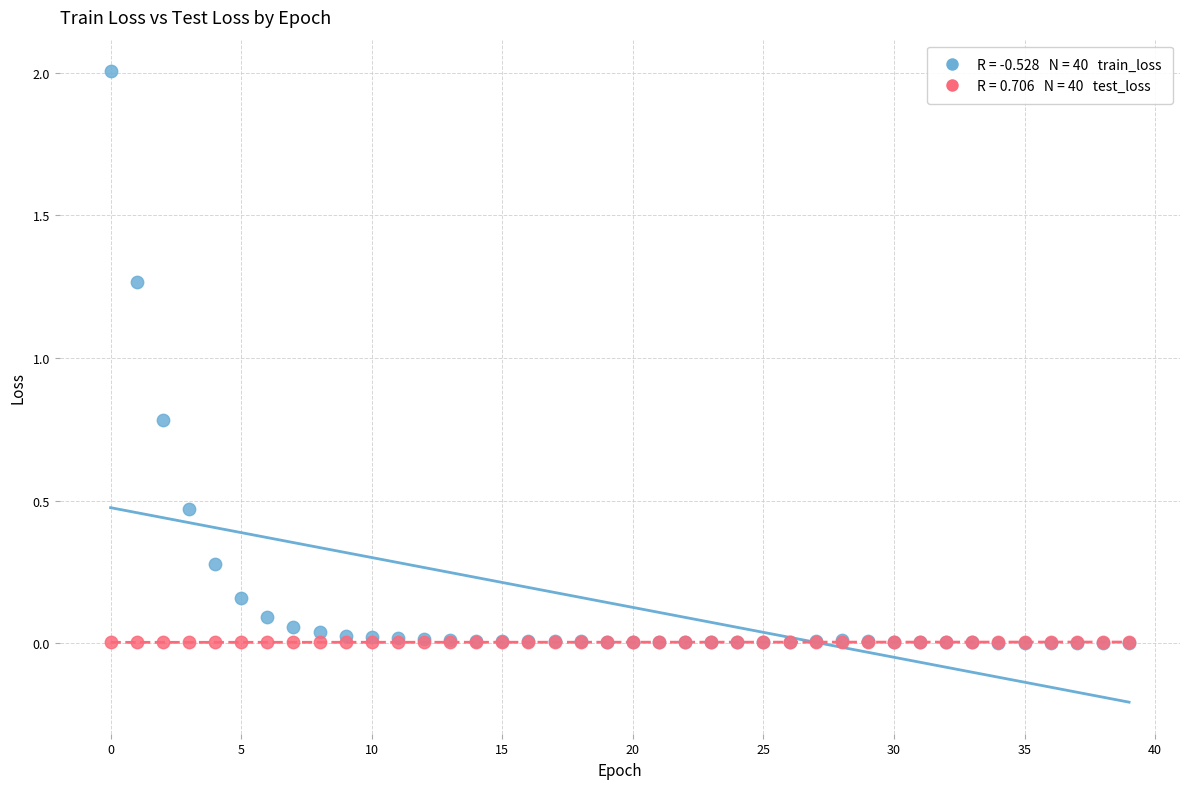

Across all series, what Y value is closest to 1?

0.8